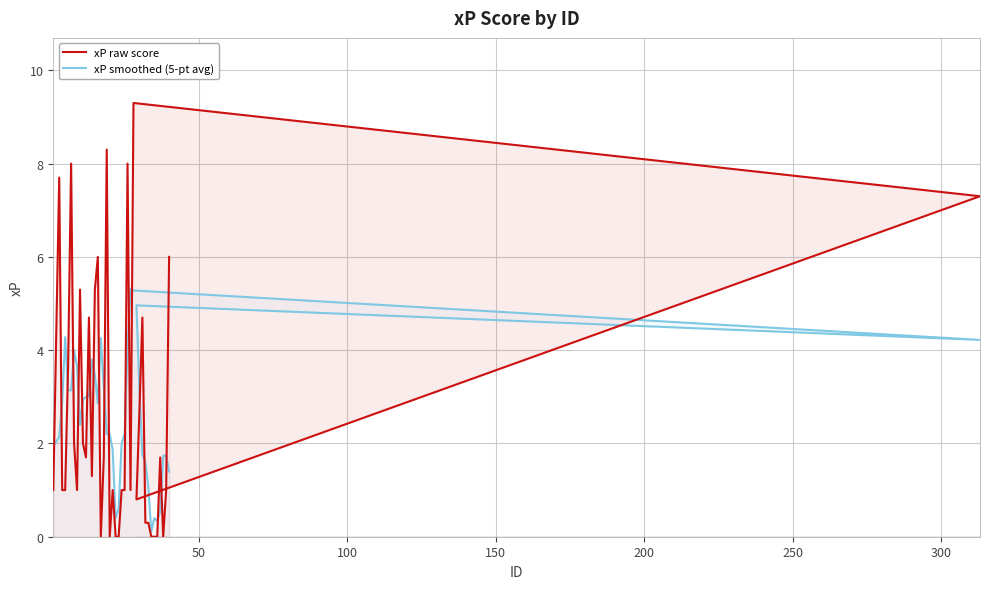

In xP smoothed (5-pt avg), how many points are lower than both neighbors (excluding endpoints)?

6